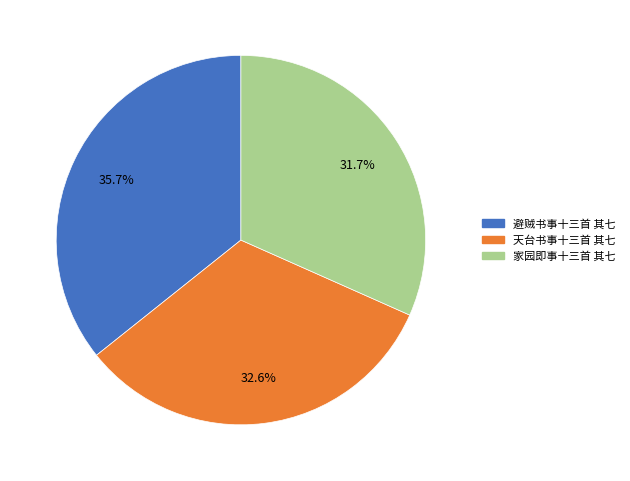

Does any single category account for the majority?

No